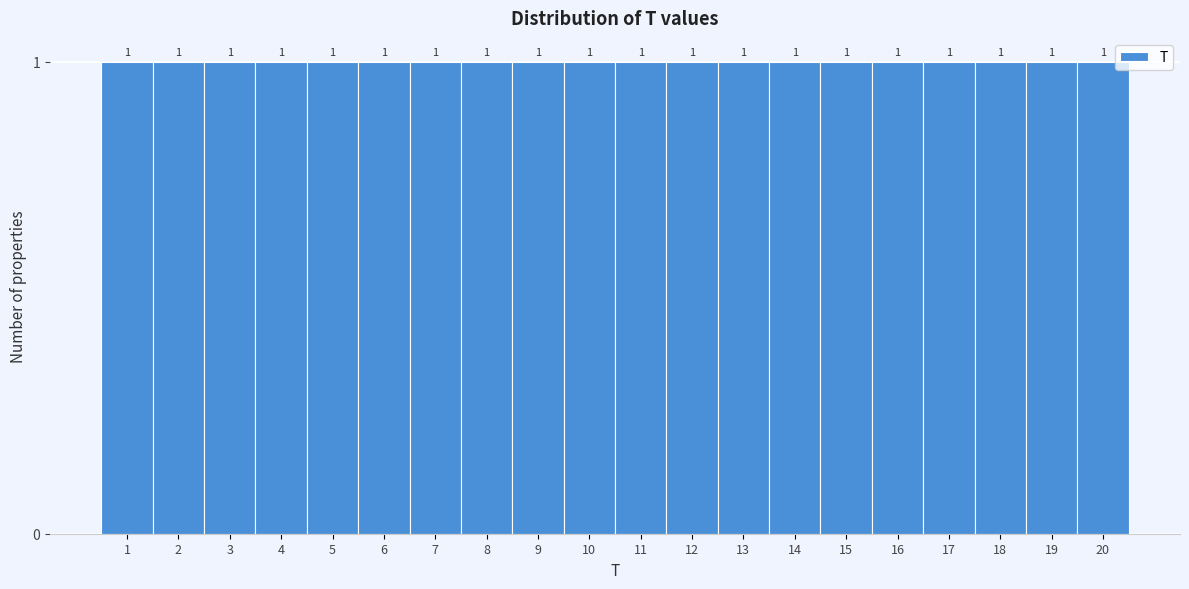

Reading left to right, transcribe this chart: for each bar, give the range it covers on the x-axis and its height.

0.5 to 1.5: 1
1.5 to 2.5: 1
2.5 to 3.5: 1
3.5 to 4.5: 1
4.5 to 5.5: 1
5.5 to 6.5: 1
6.5 to 7.5: 1
7.5 to 8.5: 1
8.5 to 9.5: 1
9.5 to 10.5: 1
10.5 to 11.5: 1
11.5 to 12.5: 1
12.5 to 13.5: 1
13.5 to 14.5: 1
14.5 to 15.5: 1
15.5 to 16.5: 1
16.5 to 17.5: 1
17.5 to 18.5: 1
18.5 to 19.5: 1
19.5 to 20.5: 1